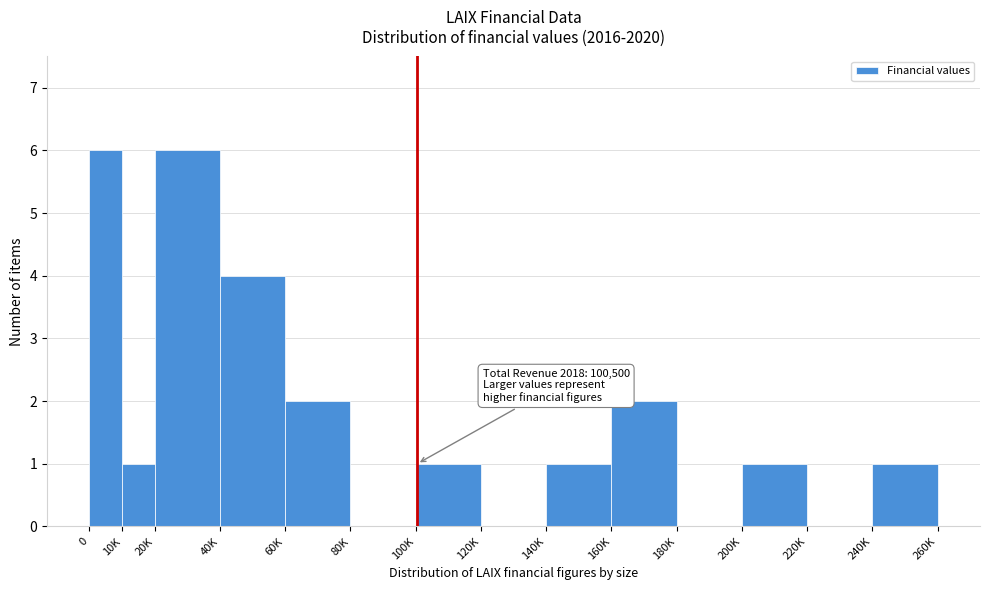

Reading left to right, what are all the values shown in this chart?

0=6	10K=1	20K=6	40K=4	60K=2	80K=0	100K=1	120K=0	140K=1	160K=2	180K=0	200K=1	220K=0	240K=1